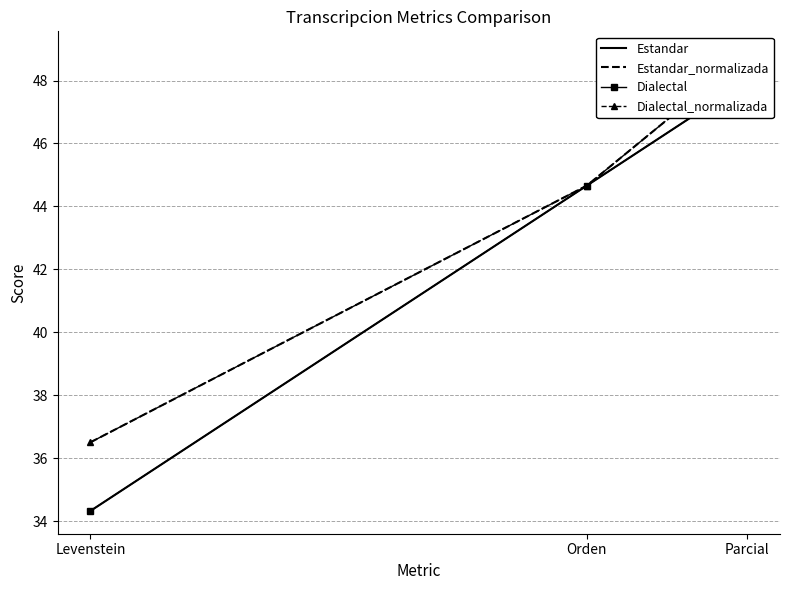

Reading left to right, list all the values displayed in this chart.

Estandar: 34.3	44.7	48.0
Estandar_normalizada: 36.5	44.7	48.8
Dialectal: 34.3	44.7	48.0
Dialectal_normalizada: 36.5	44.7	48.8